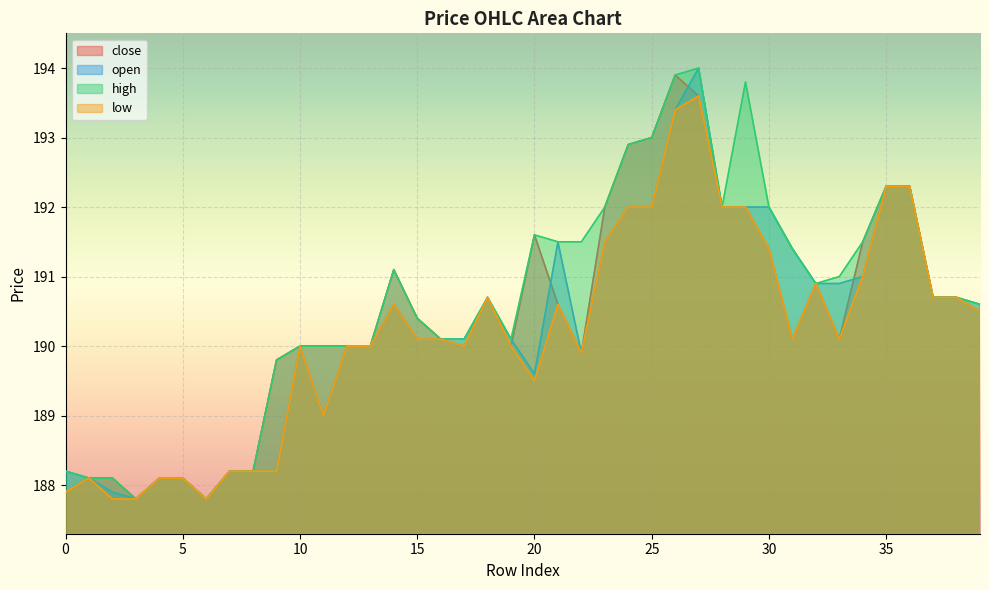

Which label corresponds to the smallest value in the chart?

3